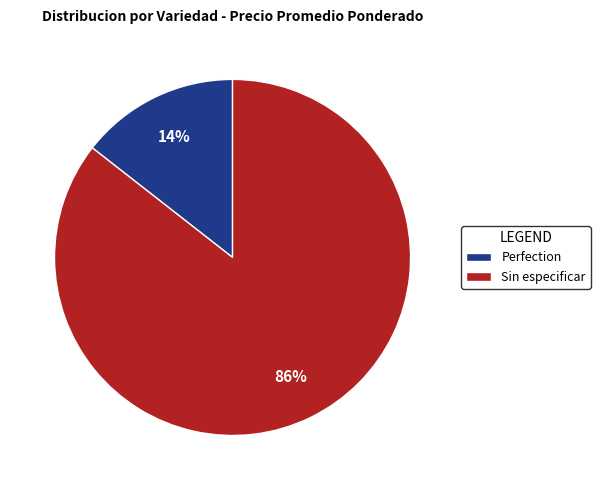

To the nearest percent, what is the average slice percentage?

50%